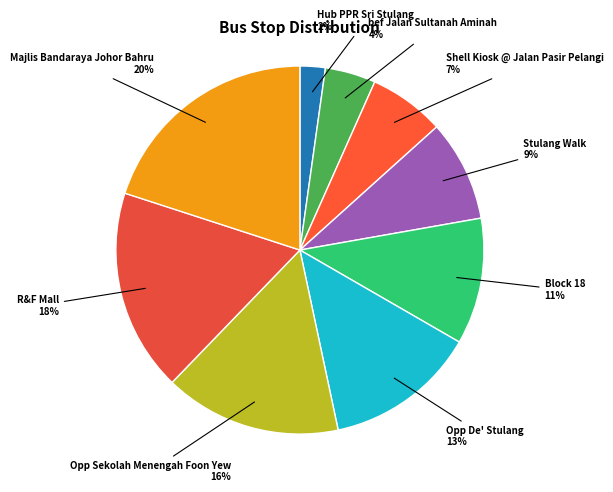

To the nearest percent, what is the difference between the largest and smallest slice percentages?

18%